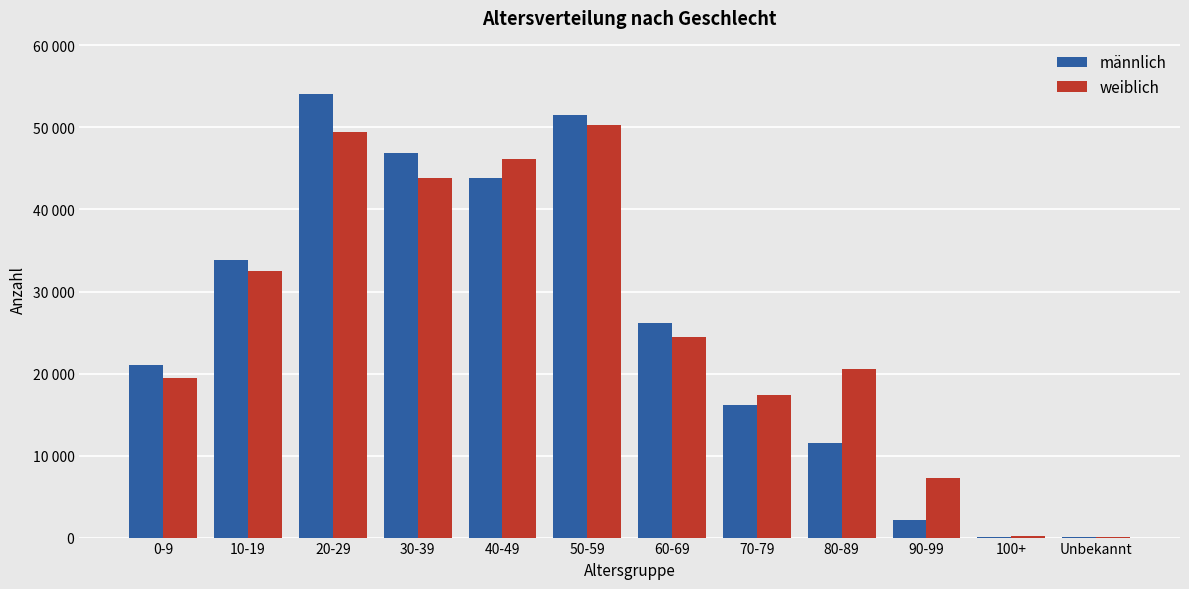

At how many categories does at least one series exceed 21639?

6